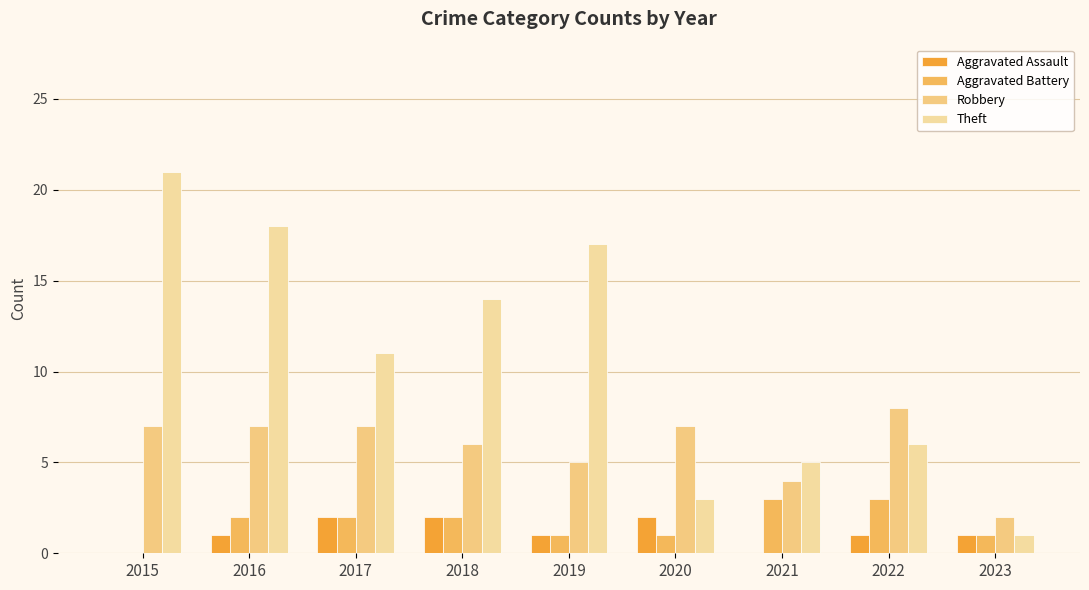

Count the number of data series in this chart.

4